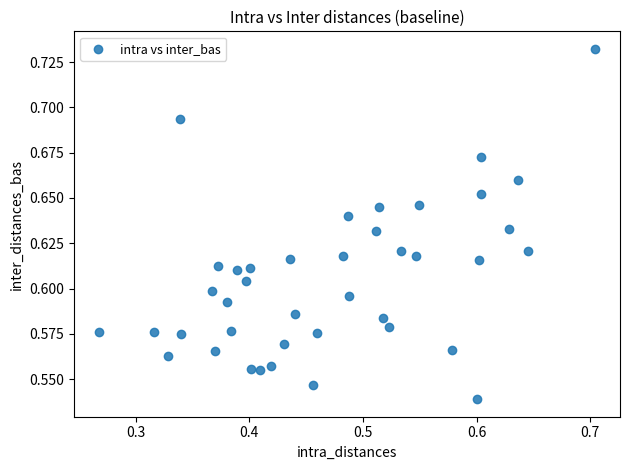

What is the range of X values (max minus min)?

0.4